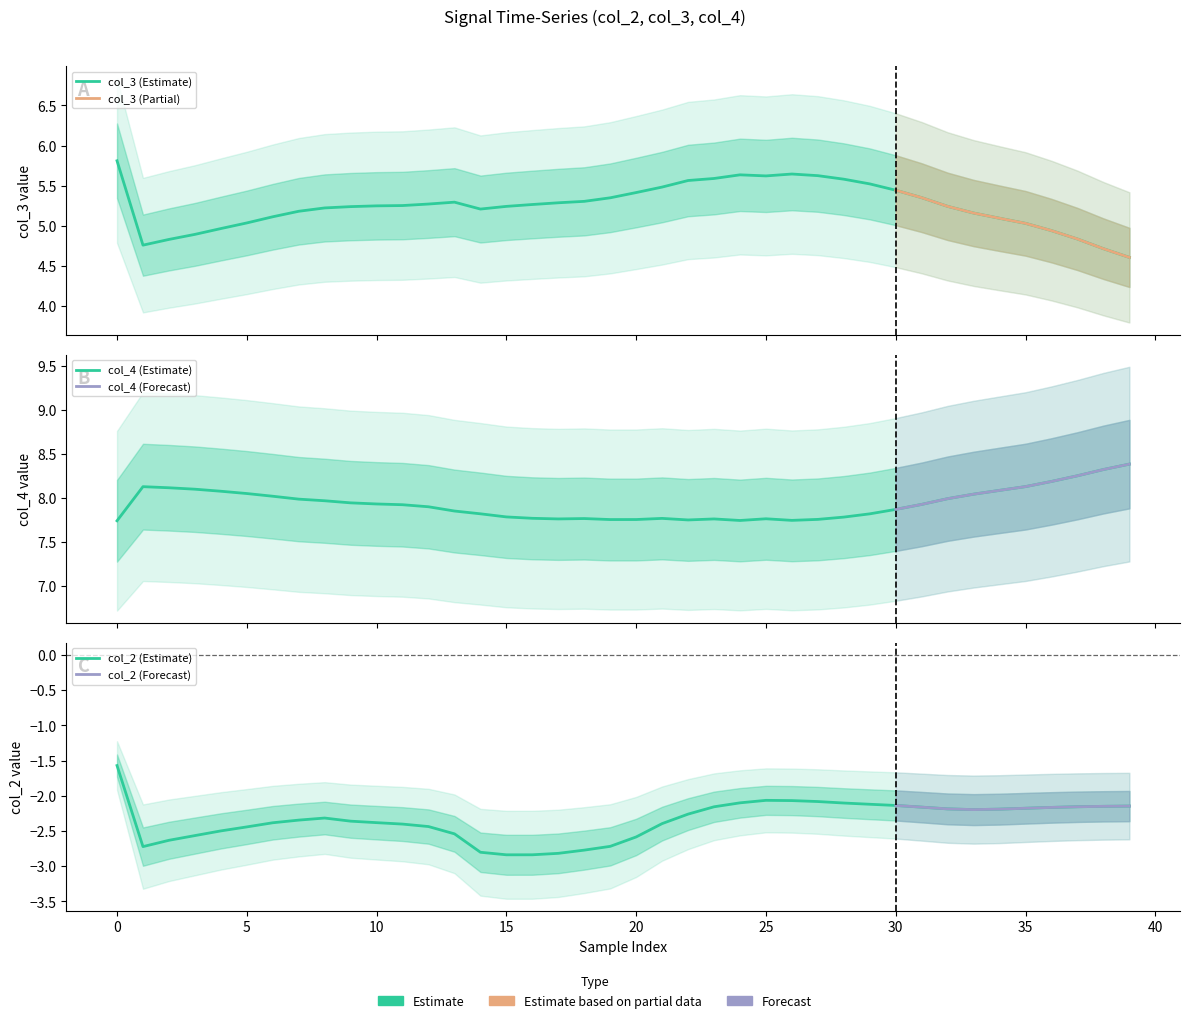

Does the chart have visible grid lines?

No